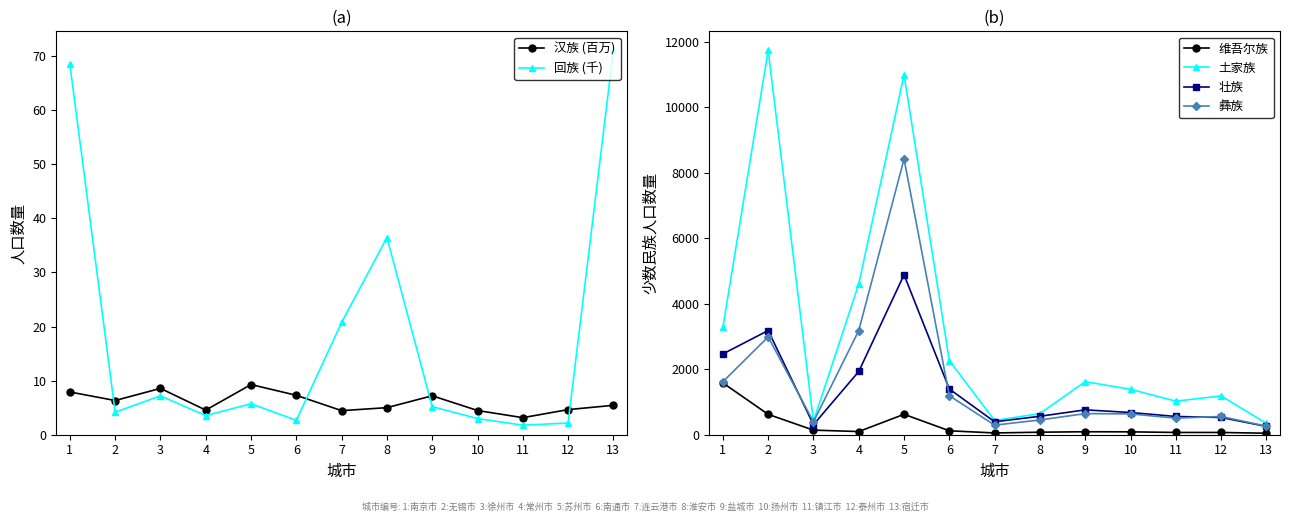

True or false: 汉族 (百万) and 彝族 cross at least once.

False